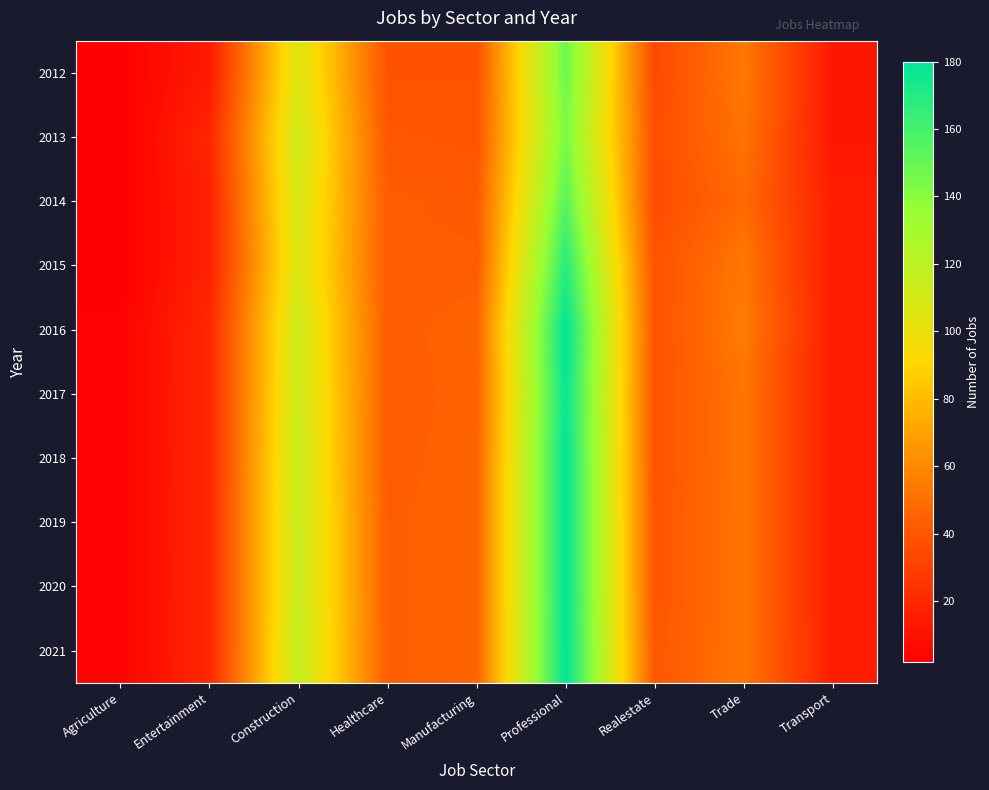

At which category is the sum across all series the highest?

Professional